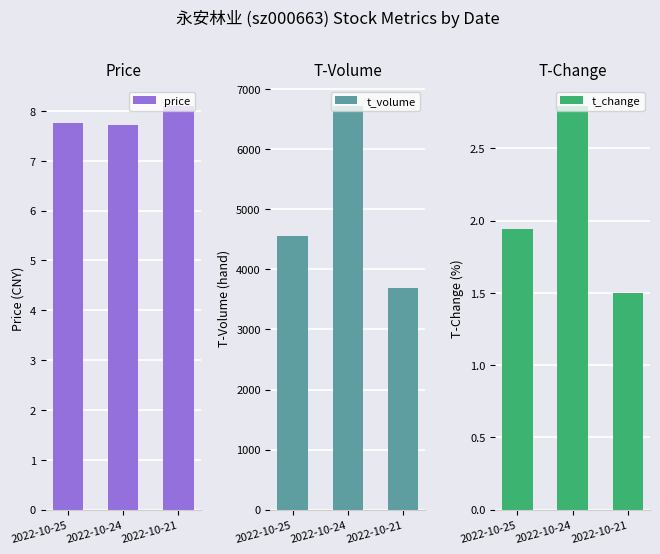

What is the minimum value for t_volume?

3694